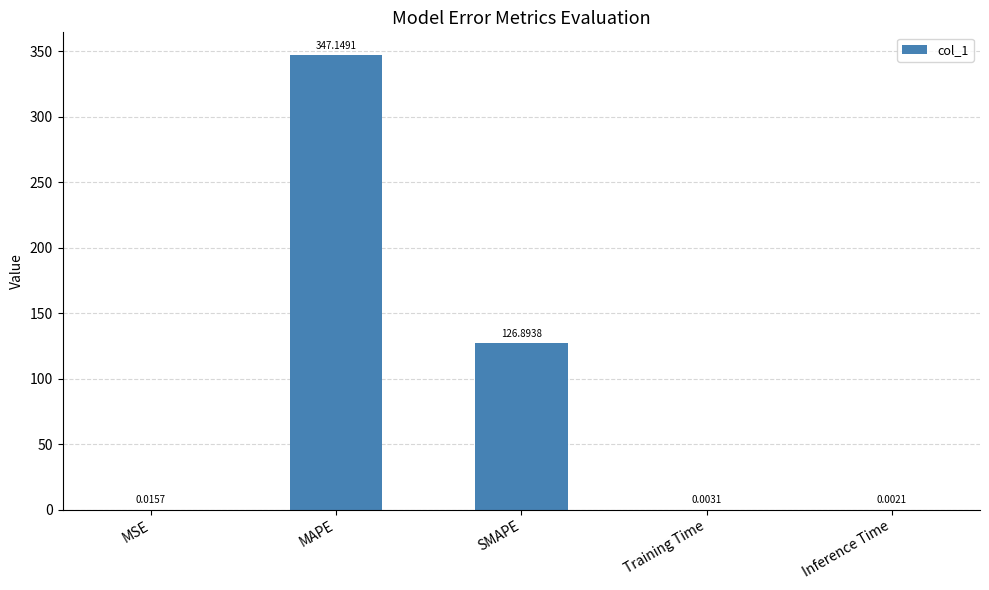

Which label corresponds to the largest value in the chart?

MAPE